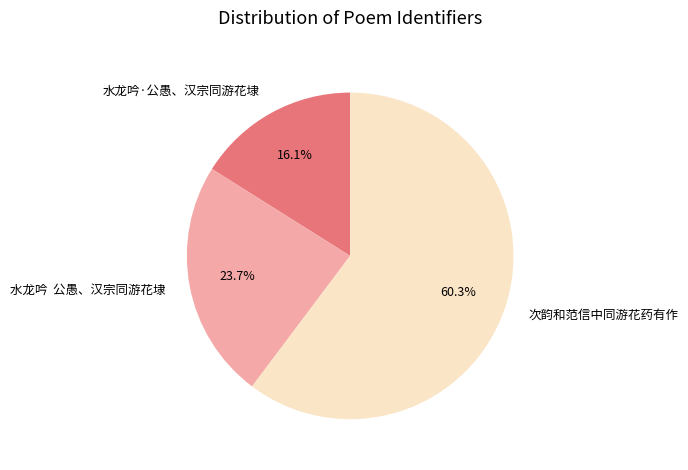

Which category has the smallest portion of the pie?

水龙吟·公愚、汉宗同游花埭